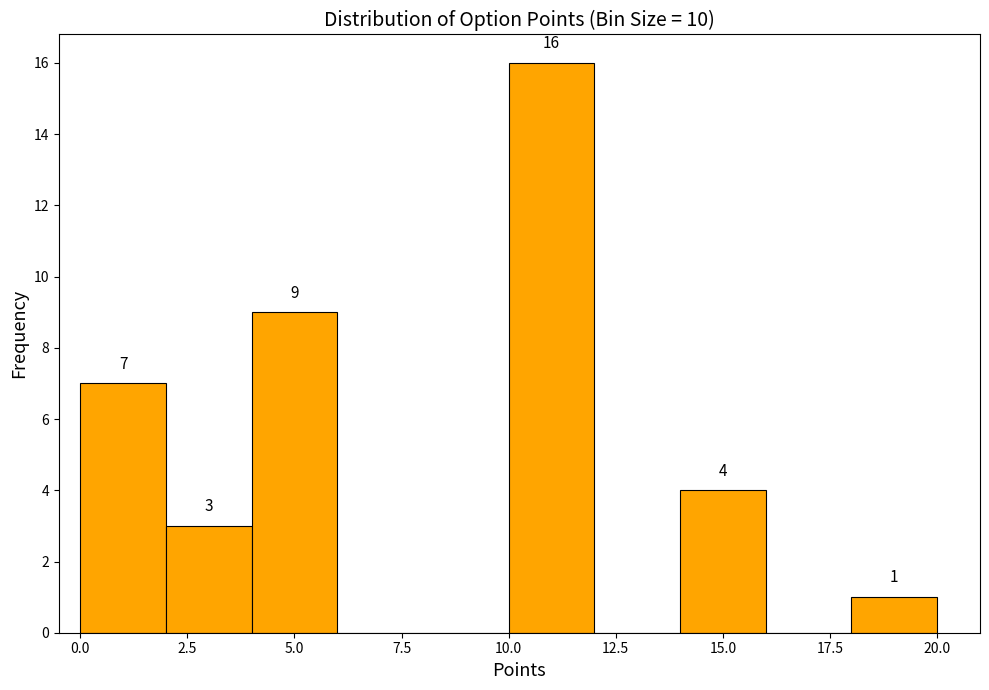

Which range on the x-axis has the tallest bar?

10 to 12